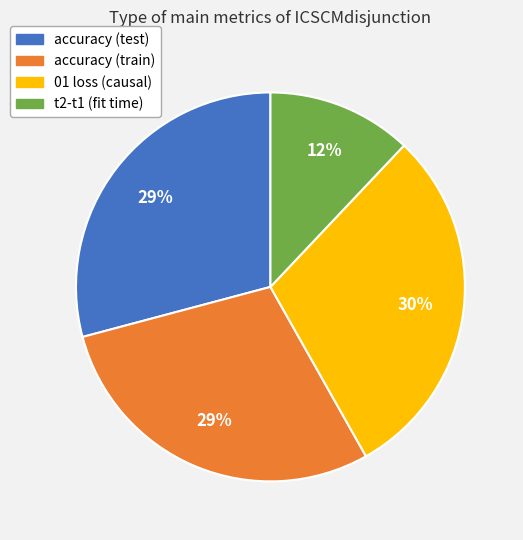

To the nearest percent, what portion does accuracy (test) represent?

29%